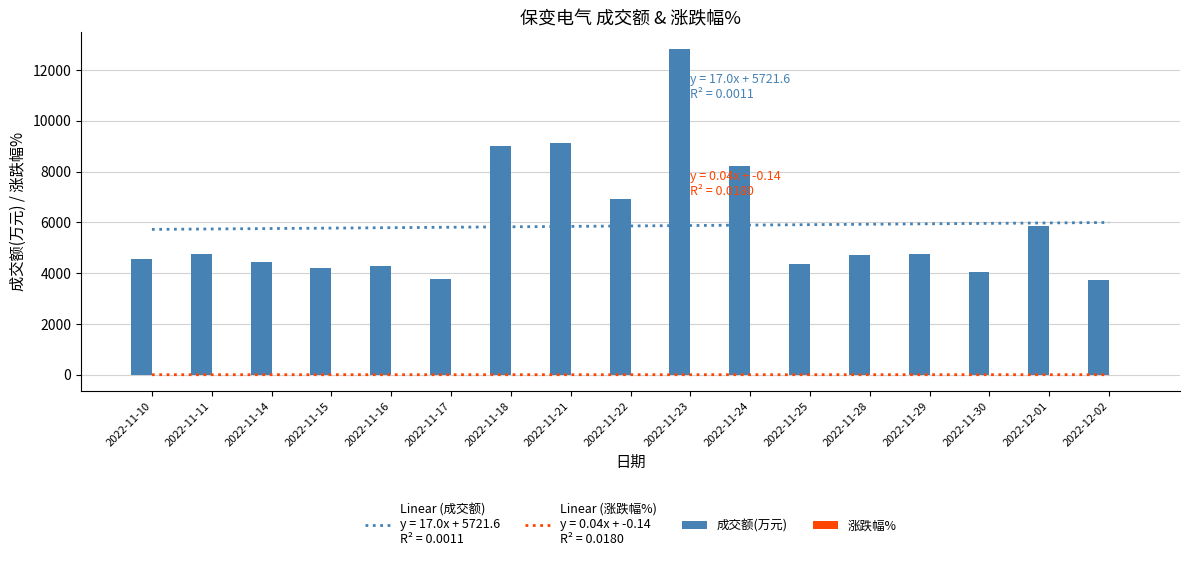

What is the difference between the highest and lowest values at 2022-11-18?

8996.9